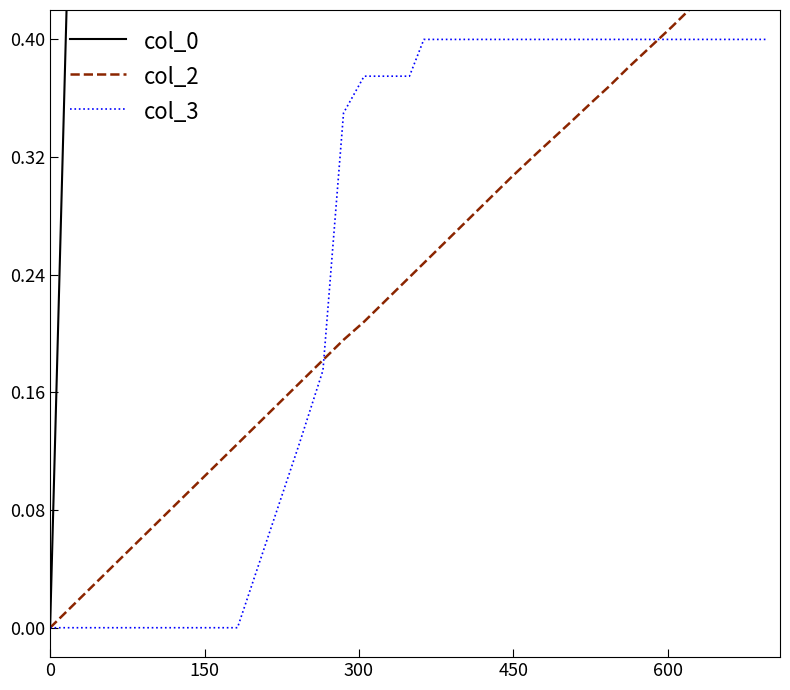

True or false: col_0 has more than 0 points higher than both neighbors.

False